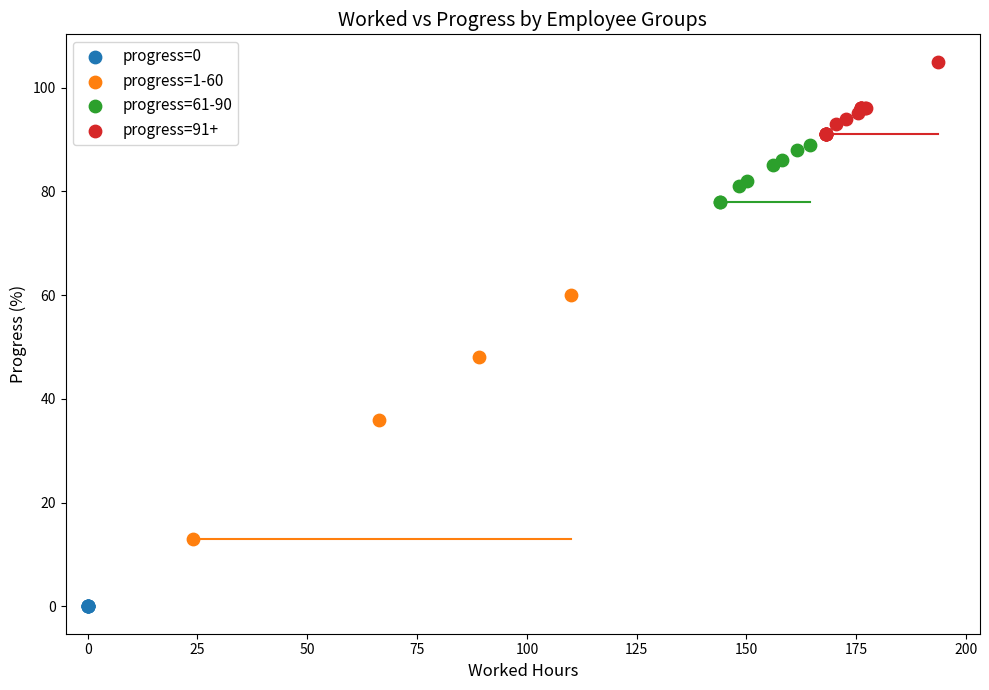

Which series reaches the minimum Y coordinate?

progress=0